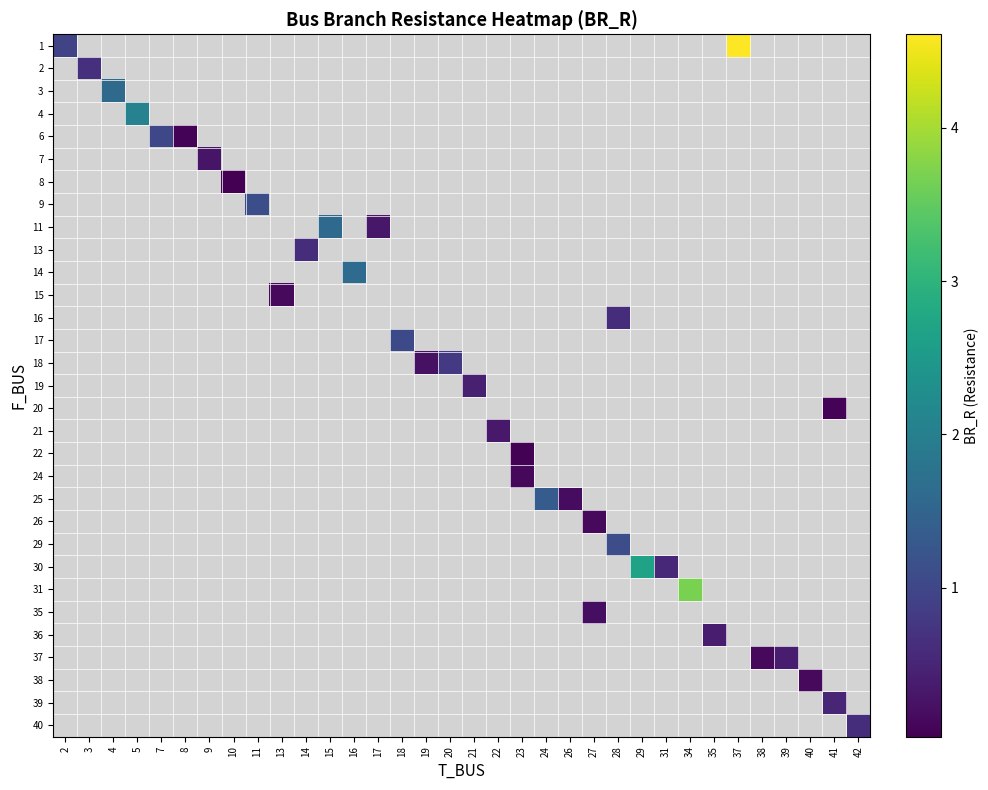

At how many categories does at least one series exceed 1?

12